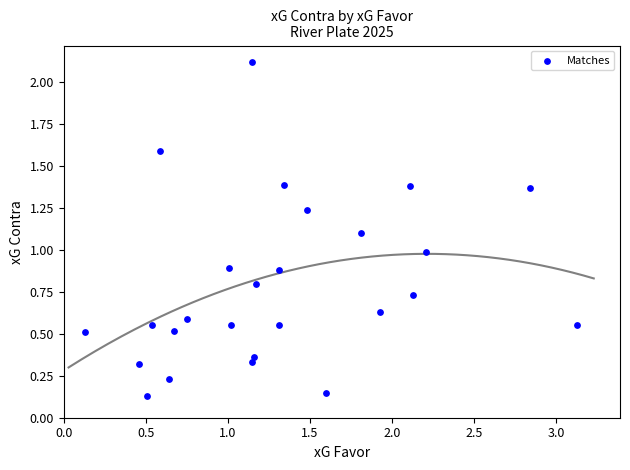

What is the range of Y values (max minus min)?

2.0